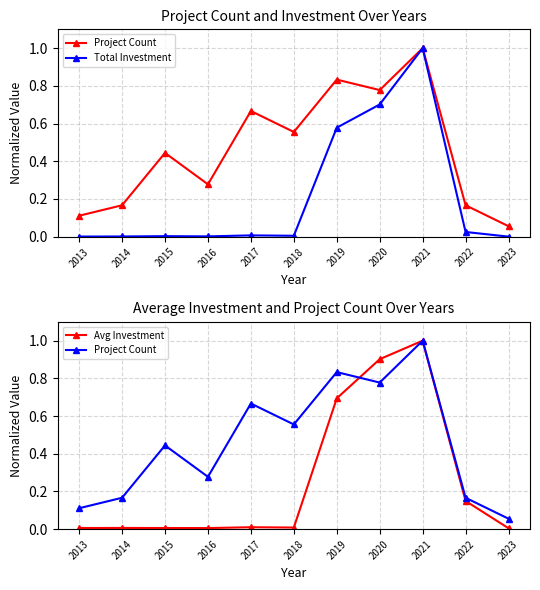

What are all the series names shown in the legend?

Project Count, Total Investment, Avg Investment